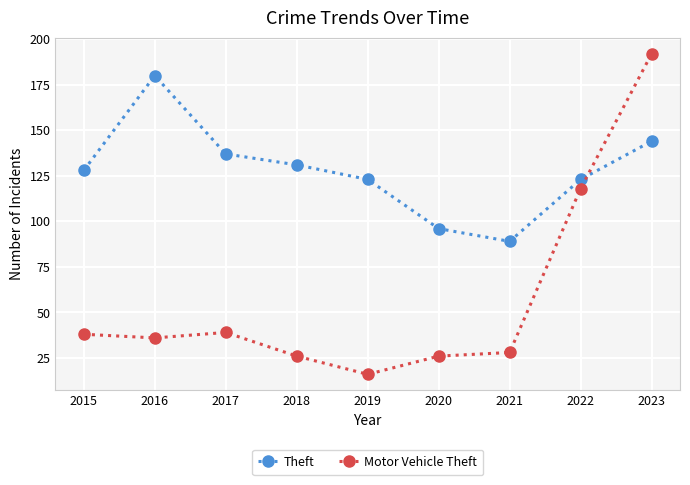

What is the total value across all series at 2017?

176